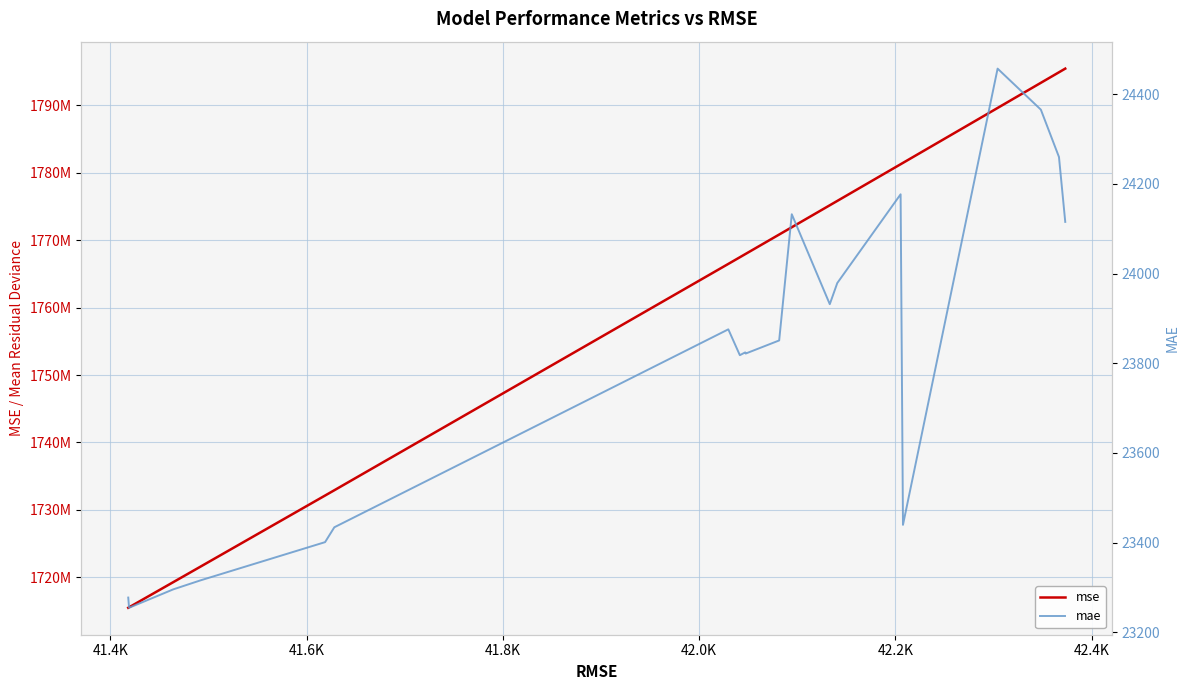

What is the minimum value for mse?

1715459101.2